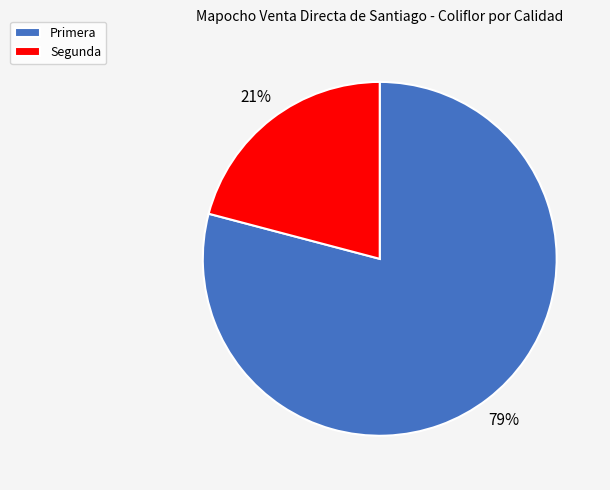

Does Segunda represent more than half of the total?

No